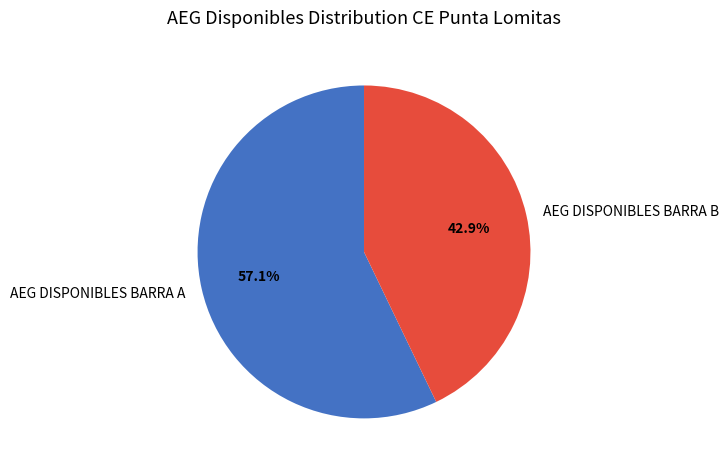

Between AEG DISPONIBLES BARRA A and AEG DISPONIBLES BARRA B, which is larger?

AEG DISPONIBLES BARRA A